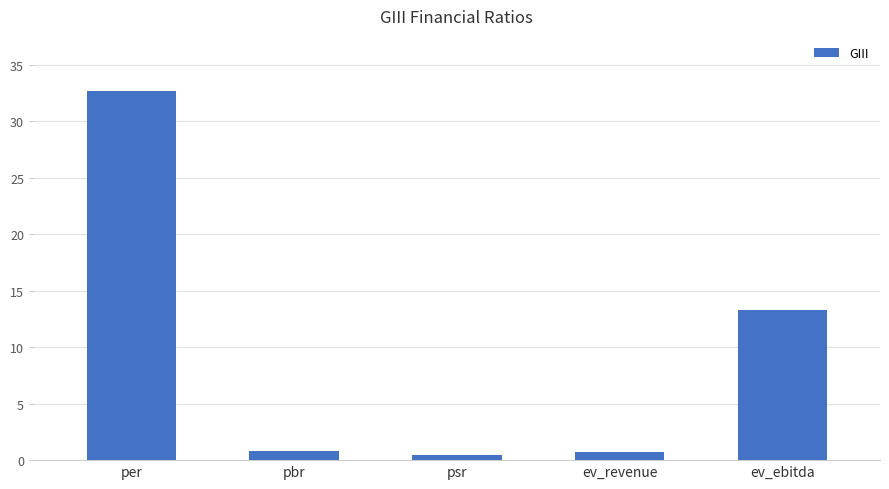

Between ev_ebitda and per, which is larger?

per